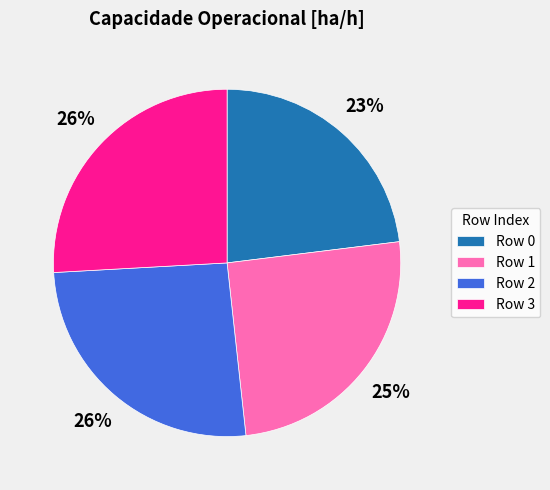

Is the sum of Row 0 and Row 2 greater than half?

No